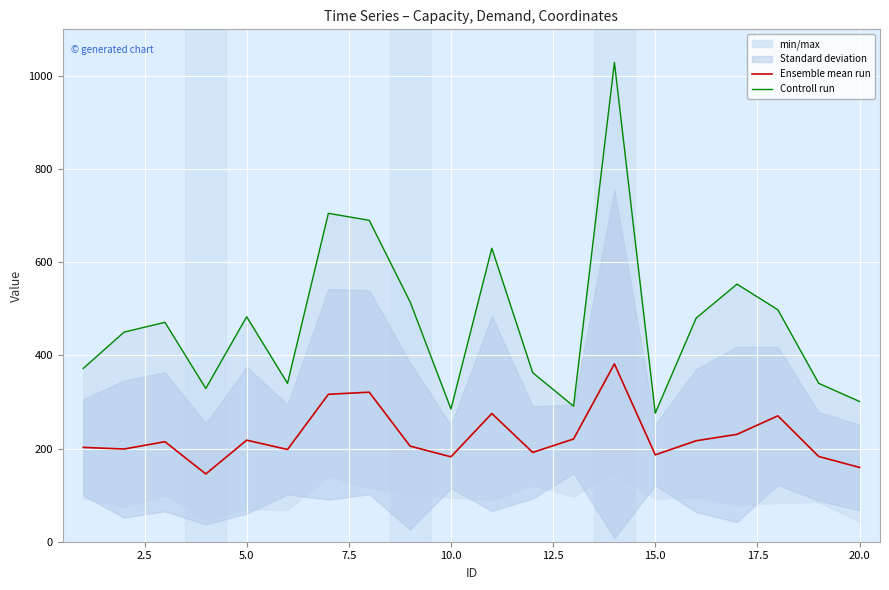

What is the lowest value of the Ensemble mean run series?

145.5